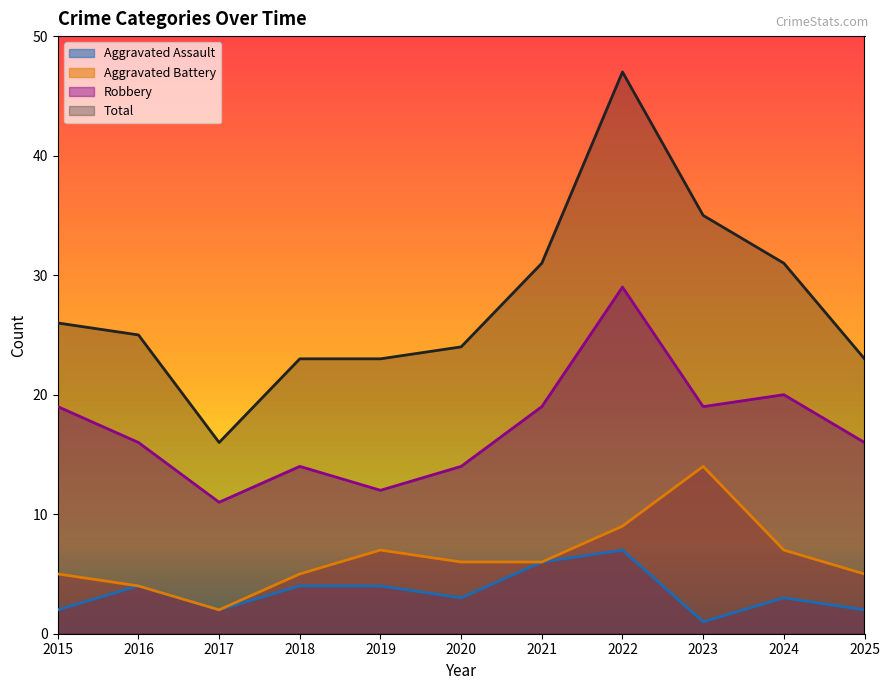

What is the greatest value displayed?

47